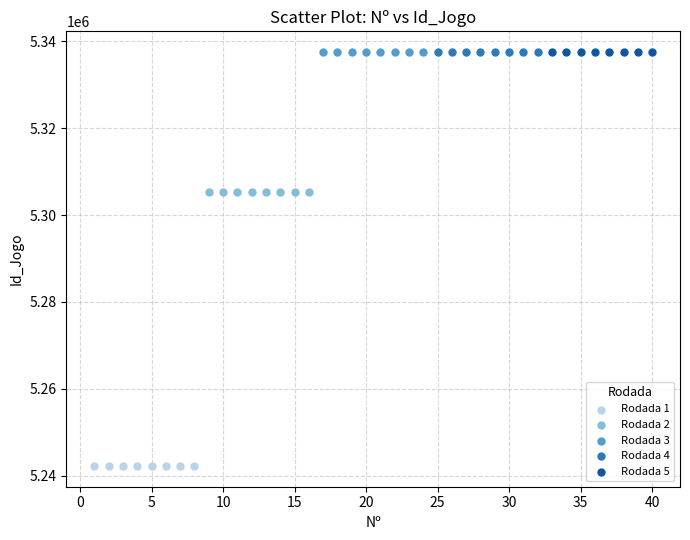

Which series contains the lowest Y value?

Rodada 1